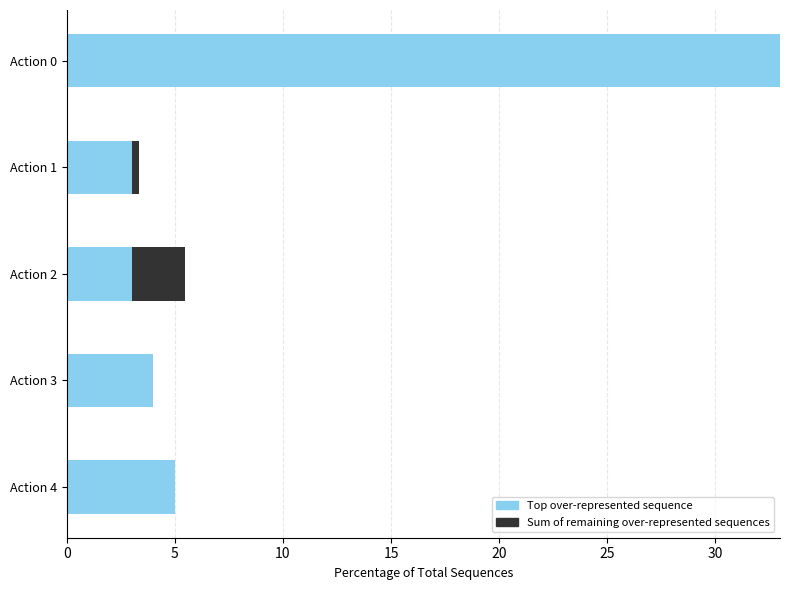

What are all the series names shown in the legend?

Top over-represented sequence, Sum of remaining over-represented sequences